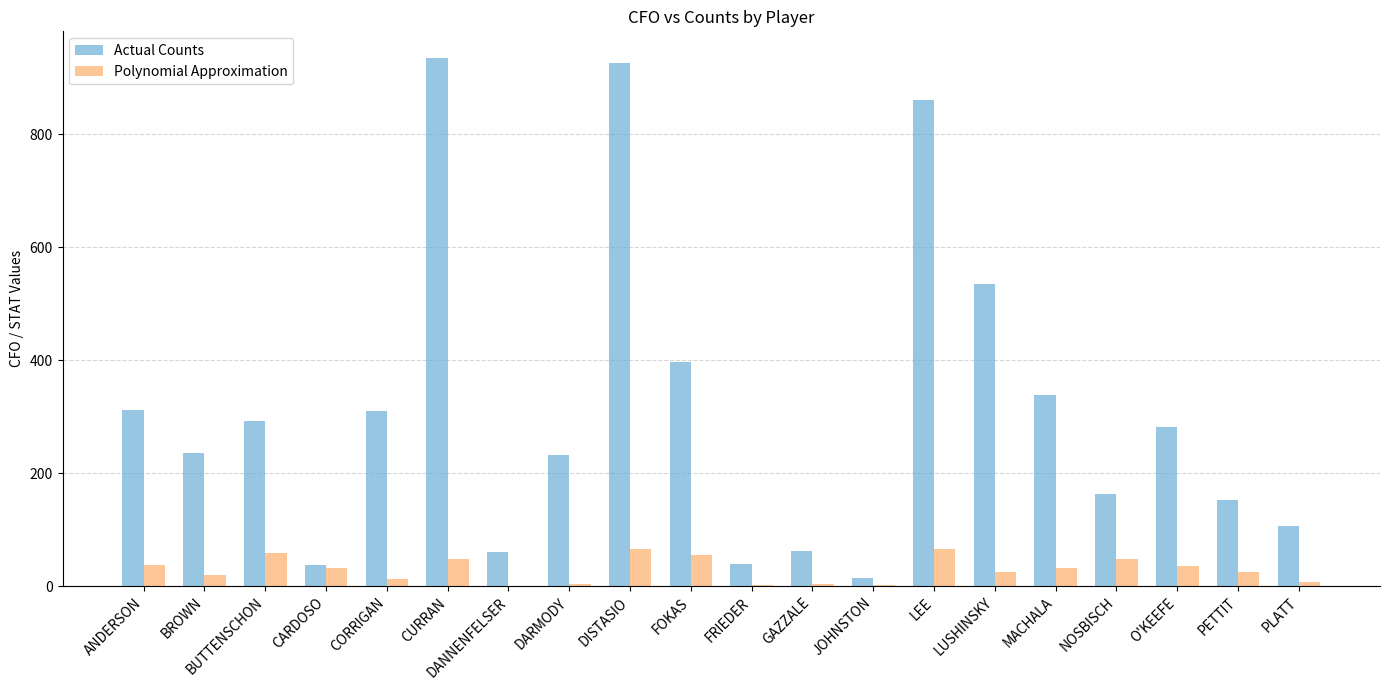

What value does the Actual Counts series have at PETTIT?

153